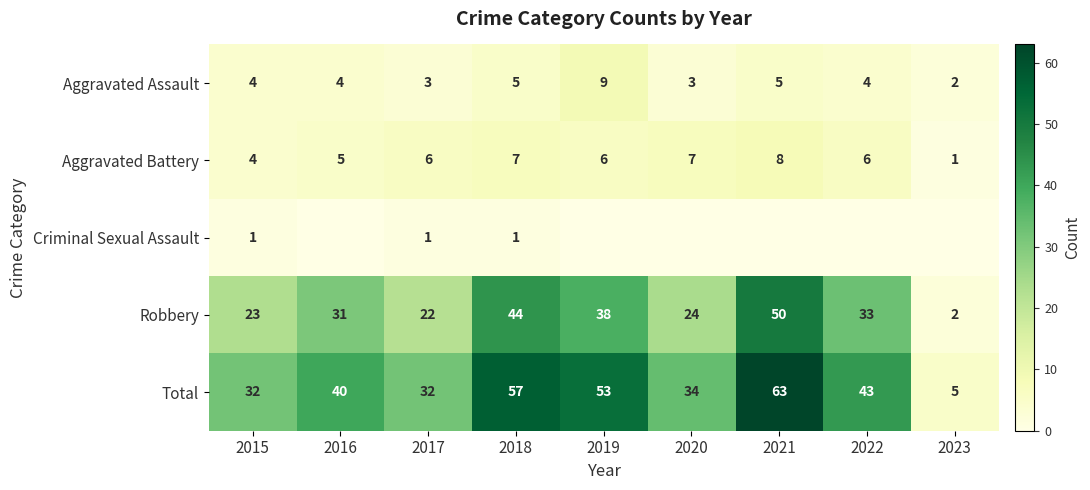

Rank the series by their maximum value, from highest to lowest.

Total, Robbery, Aggravated Assault, Aggravated Battery, Criminal Sexual Assault